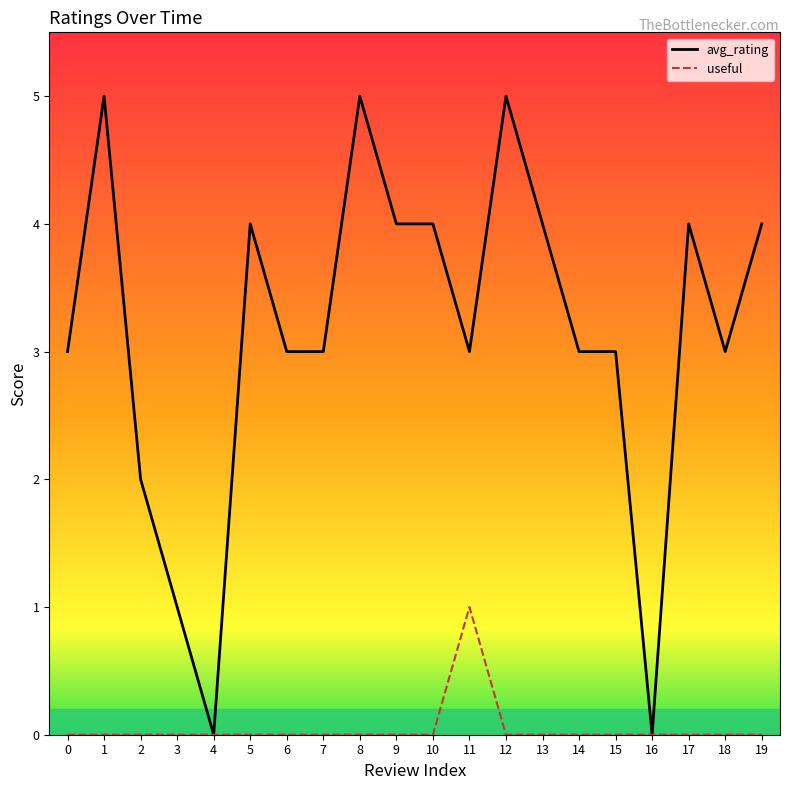

In useful, how many points are higher than both neighbors (excluding endpoints)?

1